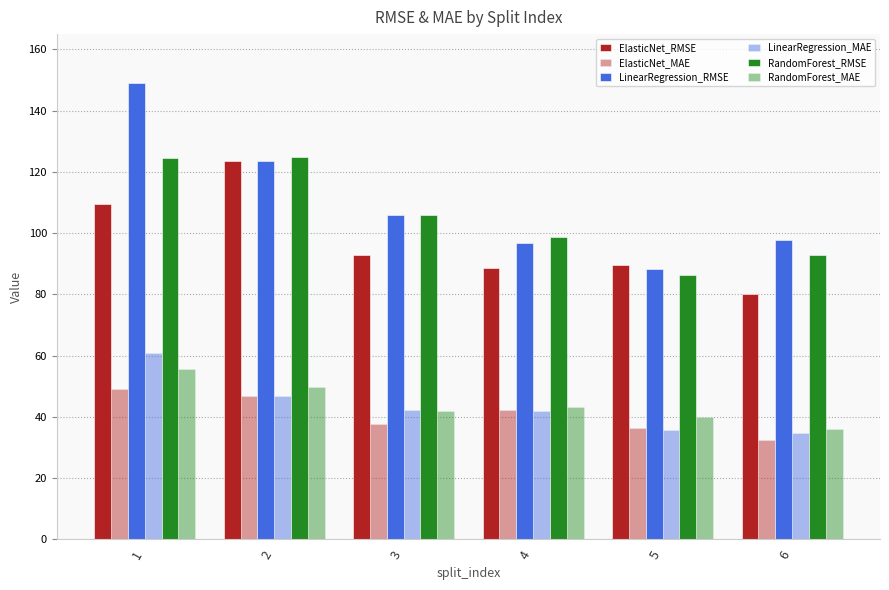

How many groups of bars are there?

6